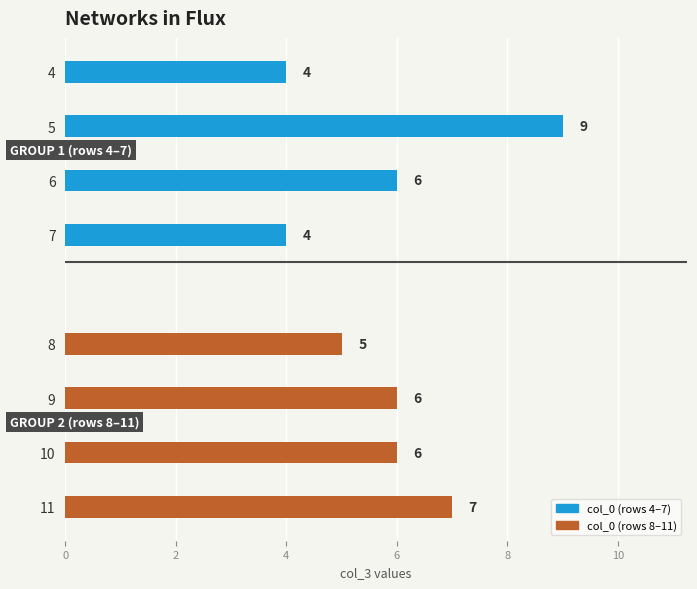

What is the maximum value shown in the chart?

9